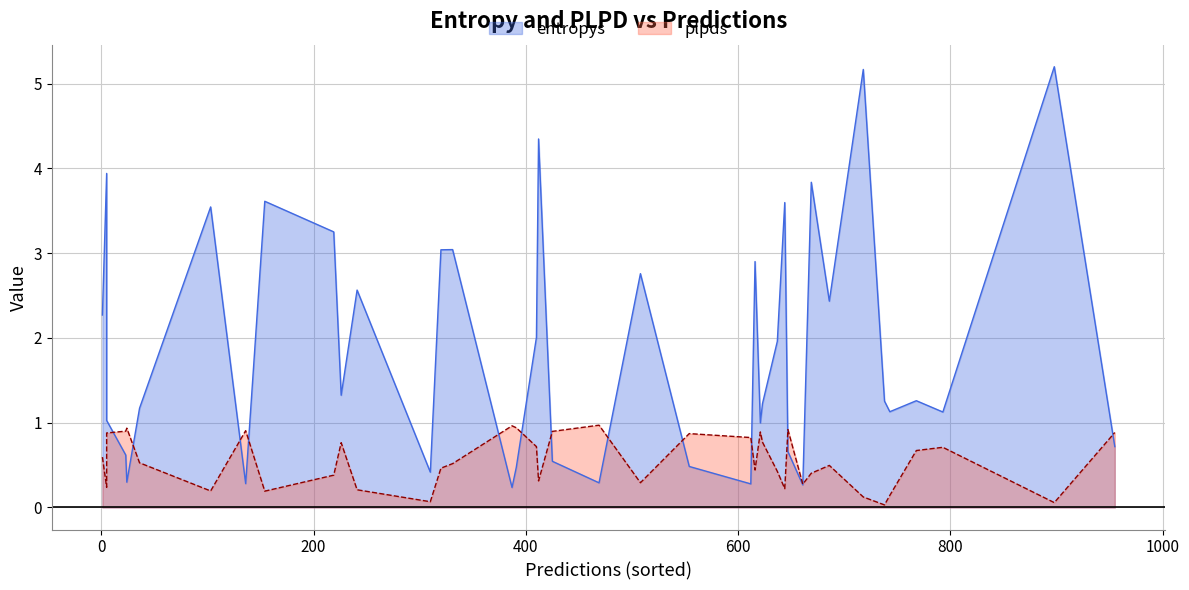

Which series has the largest total across all categories?

entropys